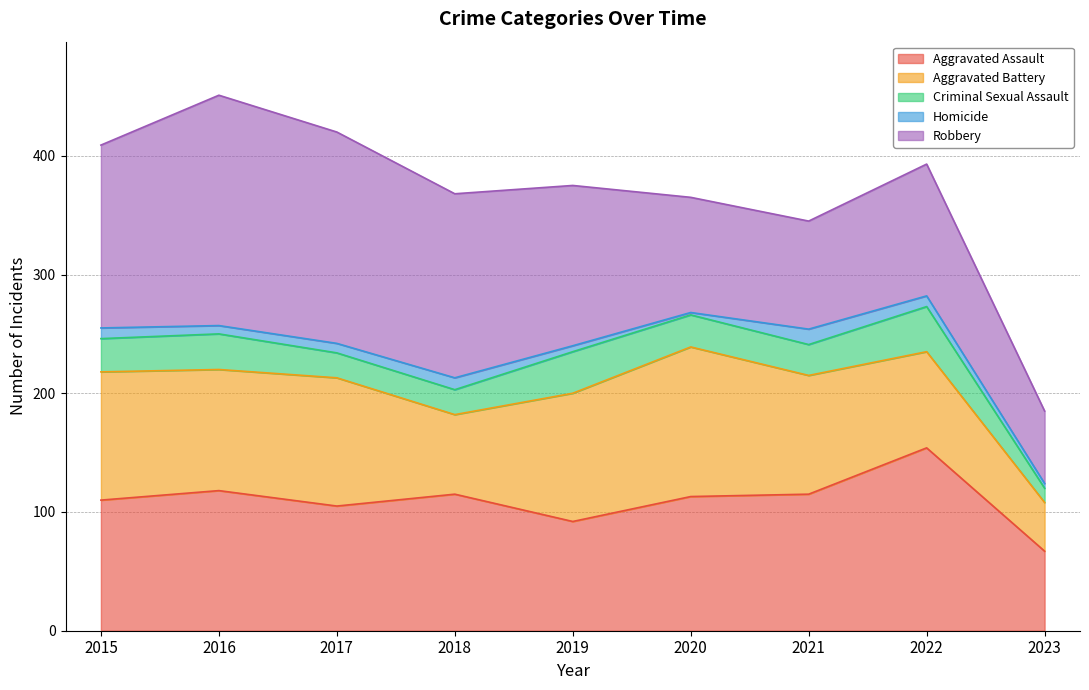

Which series has the largest total across all categories?

Robbery